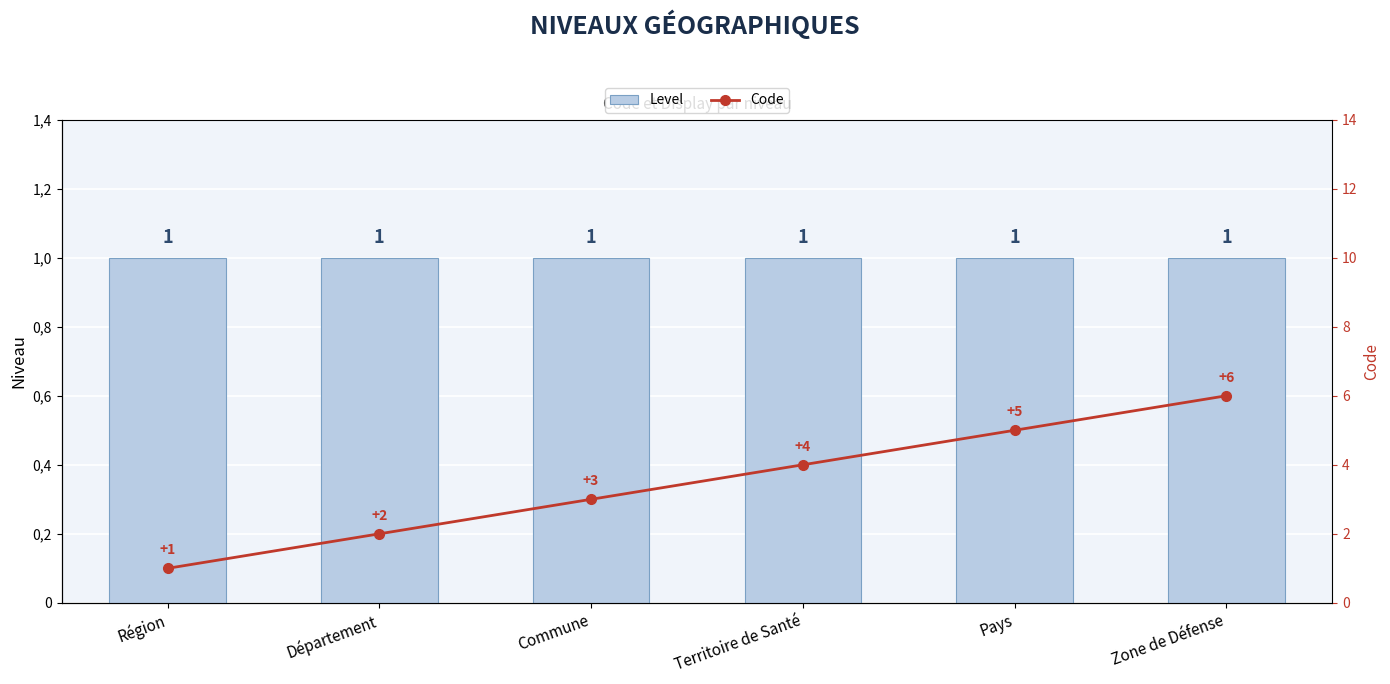

What is the minimum value shown in the chart?

1